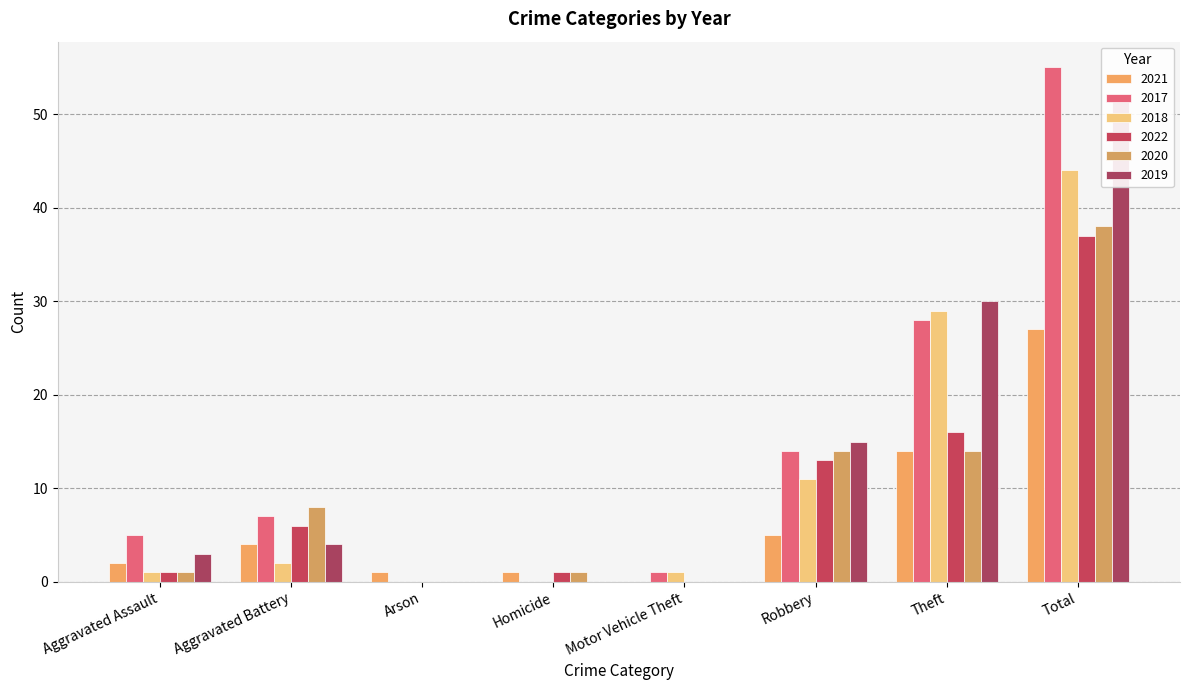

Reading left to right, transcribe all the data shown in this chart.

2021: 2	4	1	1	0	5	14	27
2017: 5	7	0	0	1	14	28	55
2018: 1	2	0	0	1	11	29	44
2022: 1	6	0	1	0	13	16	37
2020: 1	8	0	1	0	14	14	38
2019: 3	4	0	0	0	15	30	52